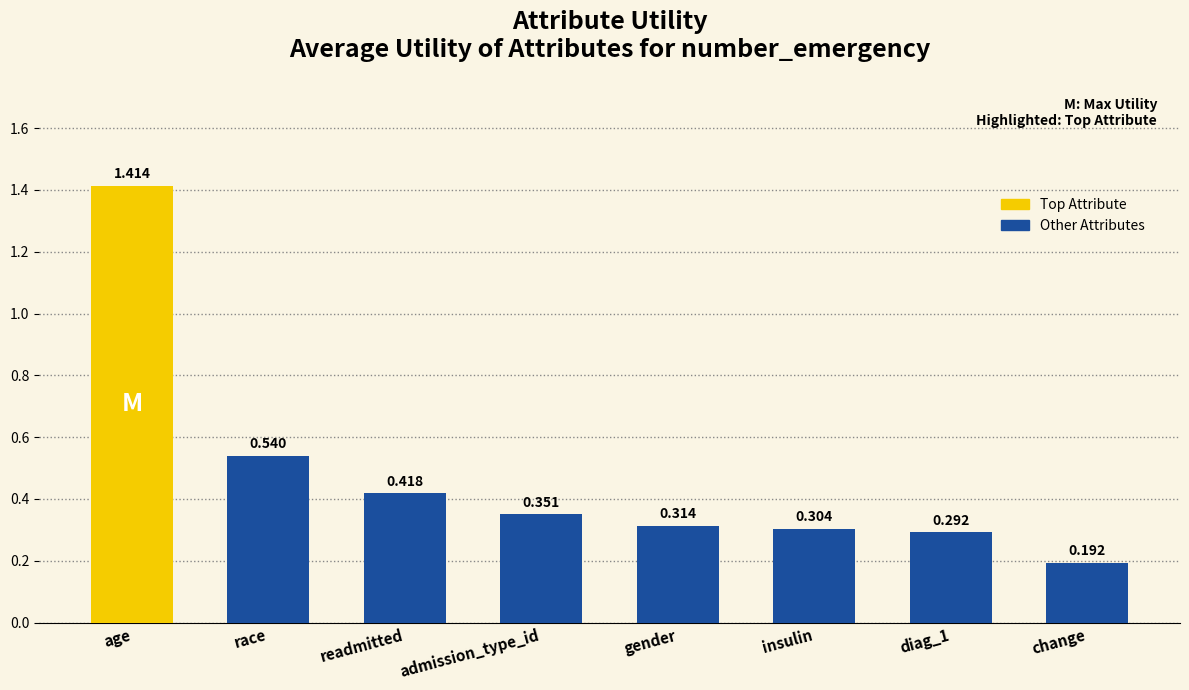

How many distinct data groups are displayed?

1